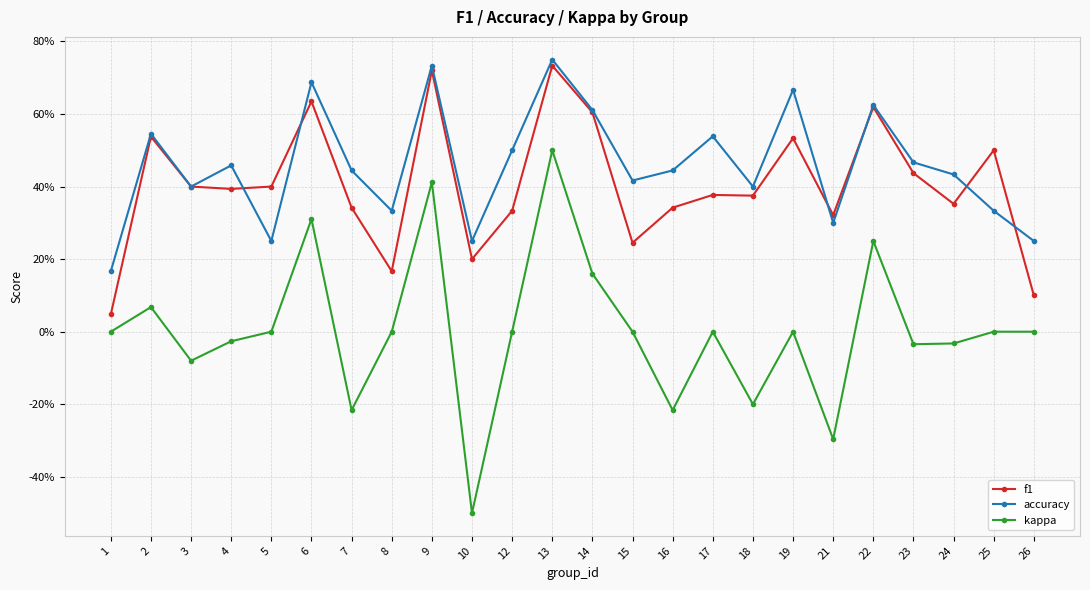

What is the spread (max minus min) of values at 4?

0.5